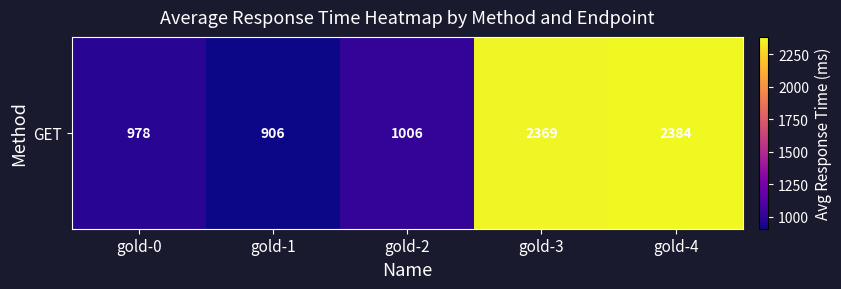

How many values exceed 1006?

2